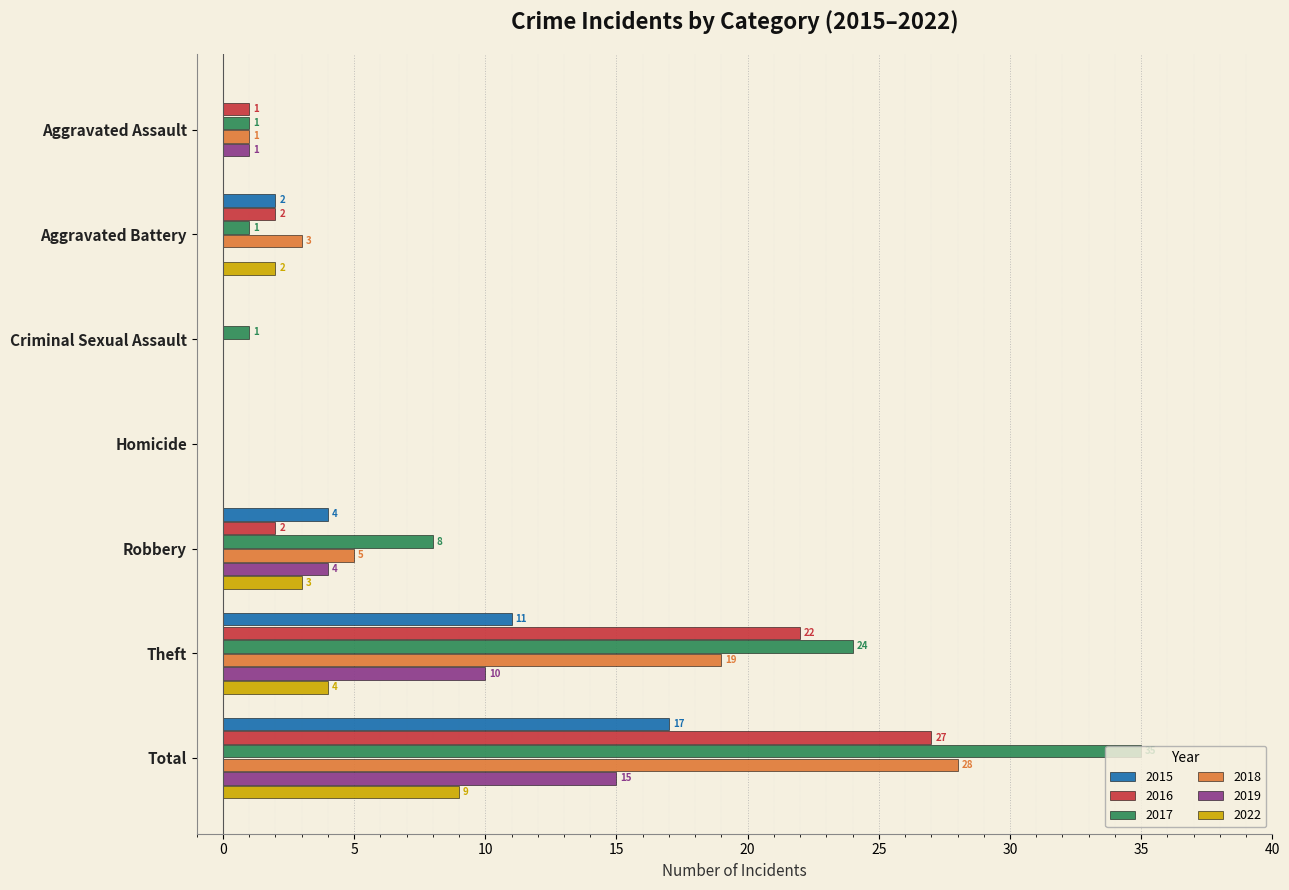

At which category is the sum across all series the highest?

Total